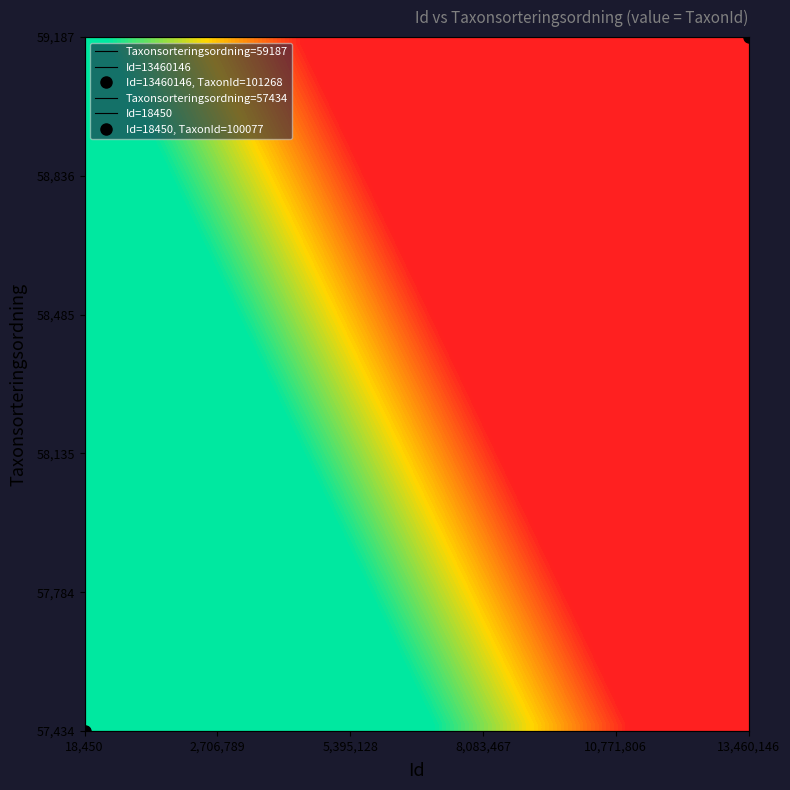

Which series has the largest range (max minus min)?

18450